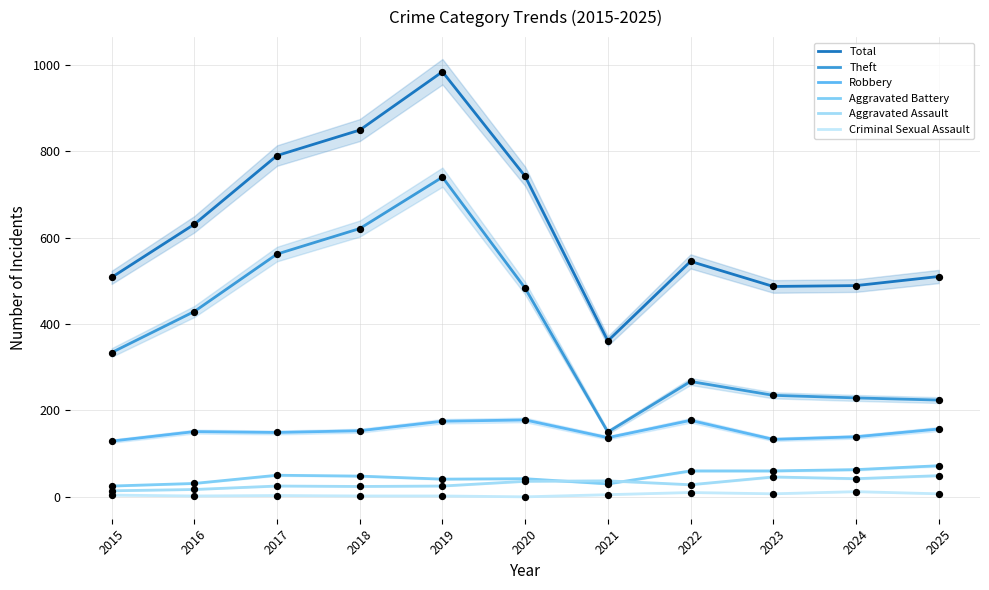

Which series has the largest total across all categories?

Total